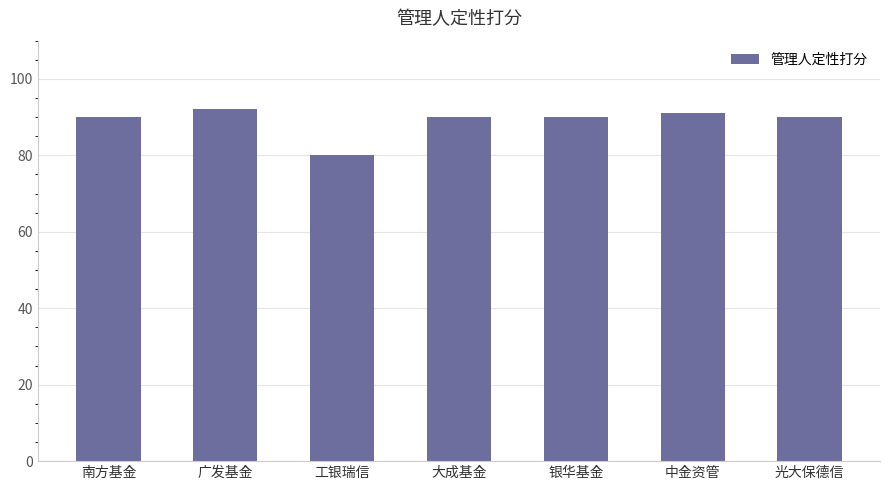

True or false: the data shows 32 at 银华基金.

False